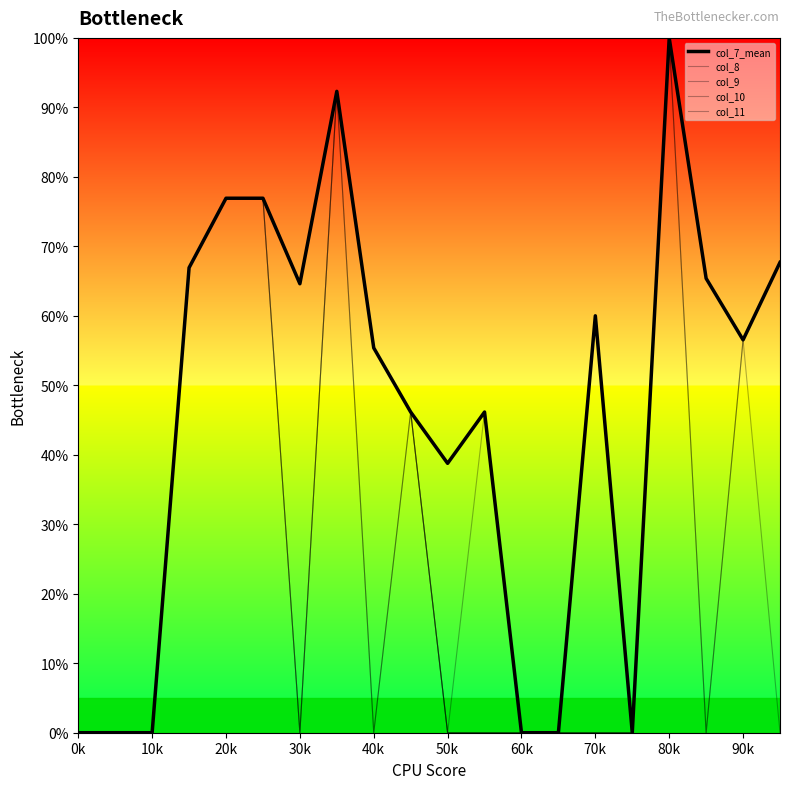

Is this an area chart (filled region under the line)?

No